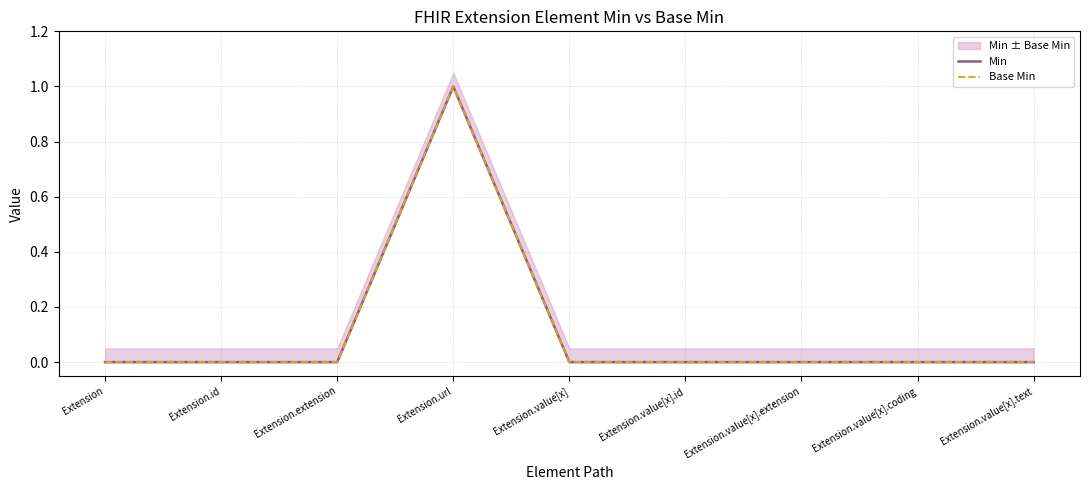

Is it true that Min equals 0 at Extension?

False